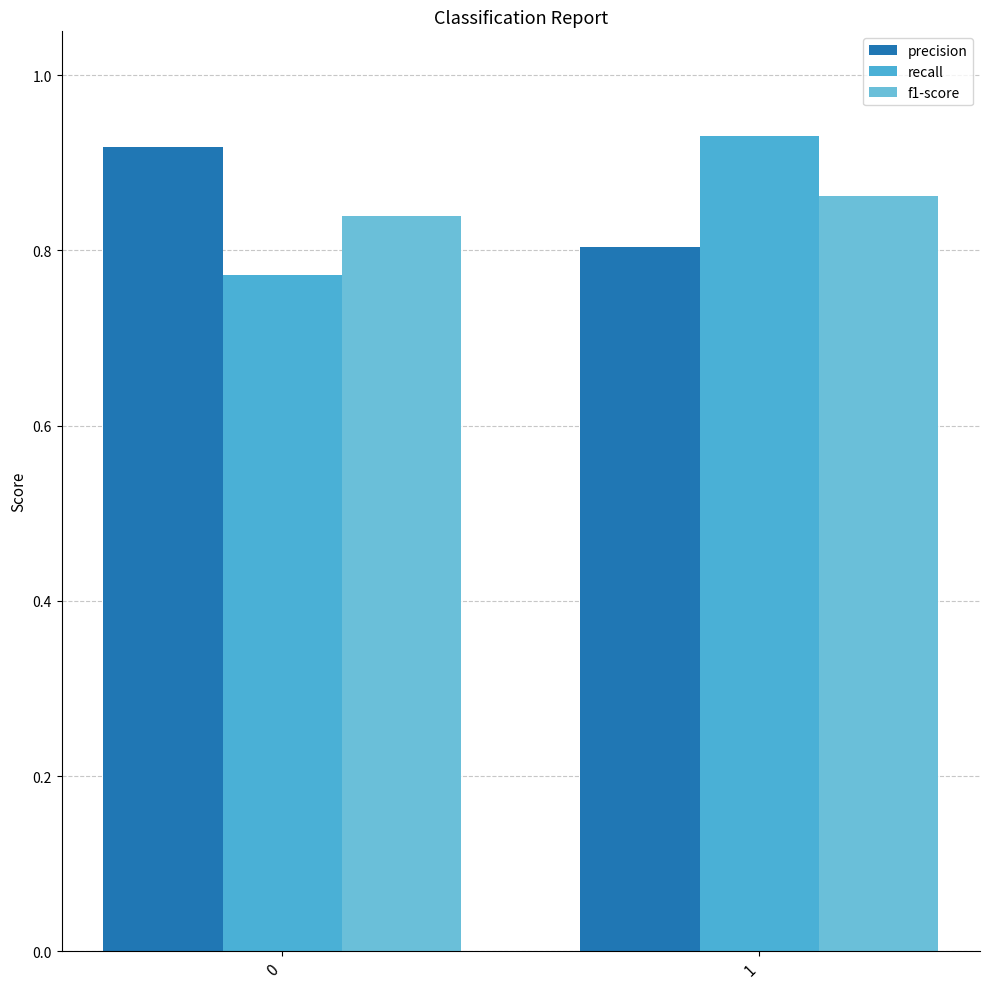

At which category is the sum across all series the highest?

1